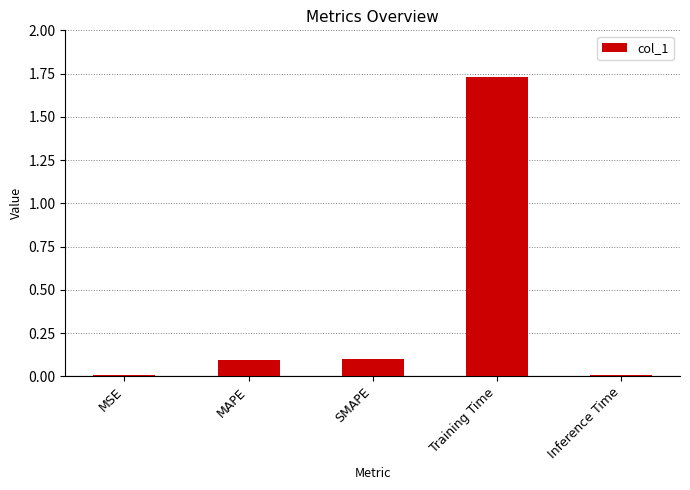

Between SMAPE and MSE, which is larger?

SMAPE